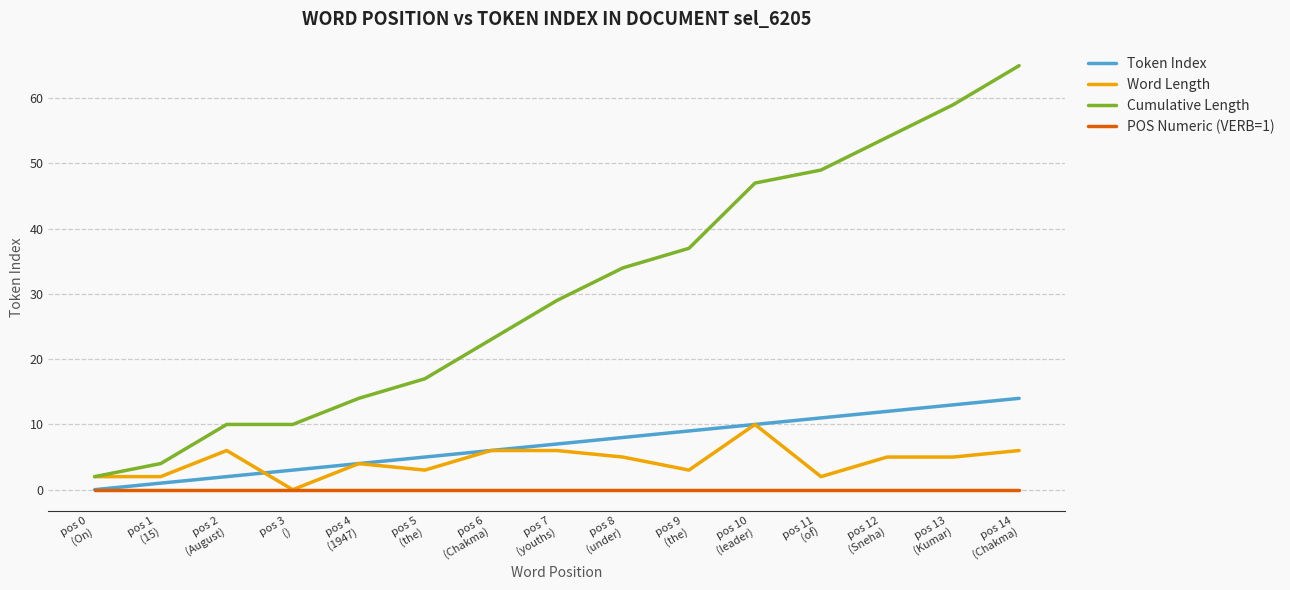

List the series in order of their peak value, lowest first.

POS Numeric (VERB=1), Word Length, Token Index, Cumulative Length